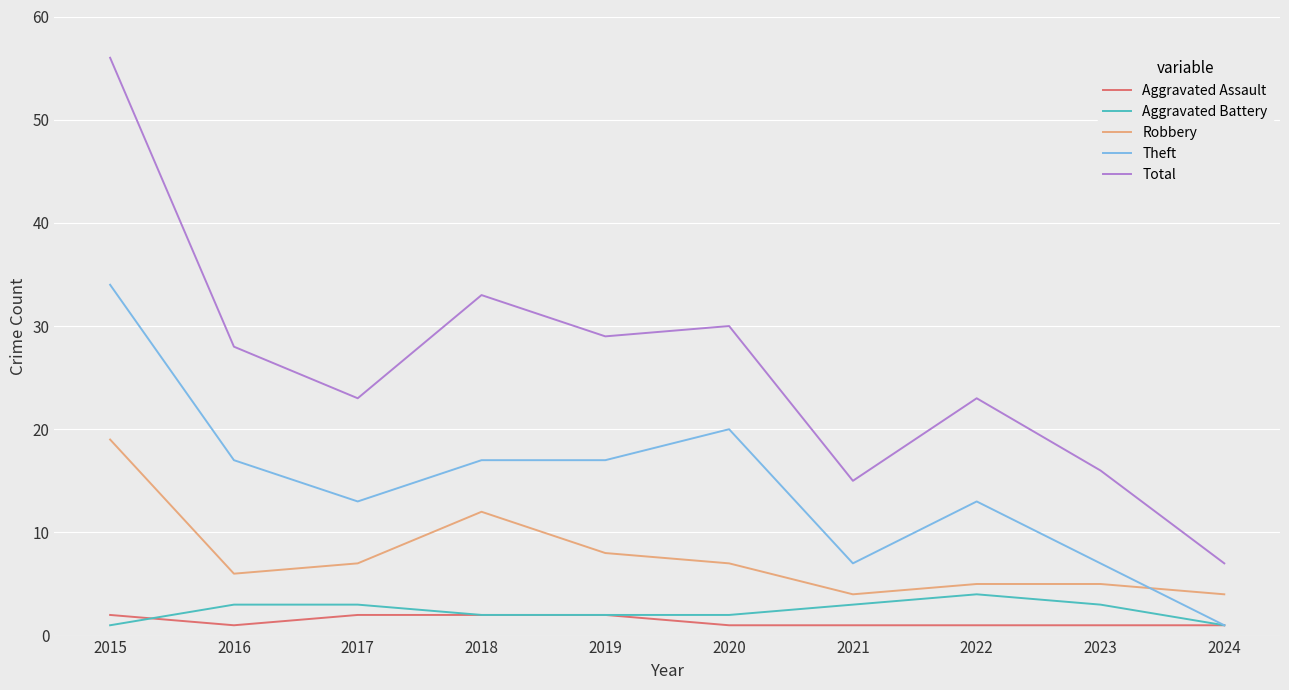

Reading left to right, what are all the values shown in this chart?

Aggravated Assault: 2	1	2	2	2	1	1	1	1	1
Aggravated Battery: 1	3	3	2	2	2	3	4	3	1
Robbery: 19	6	7	12	8	7	4	5	5	4
Theft: 34	17	13	17	17	20	7	13	7	1
Total: 56	28	23	33	29	30	15	23	16	7